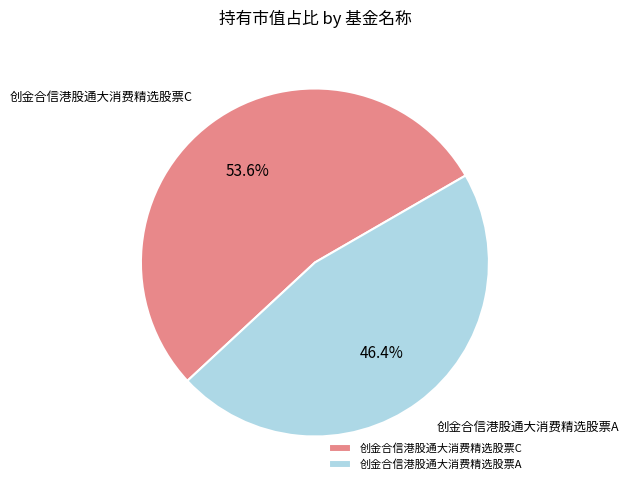

Is 创金合信港股通大消费精选股票C the majority of the pie?

Yes